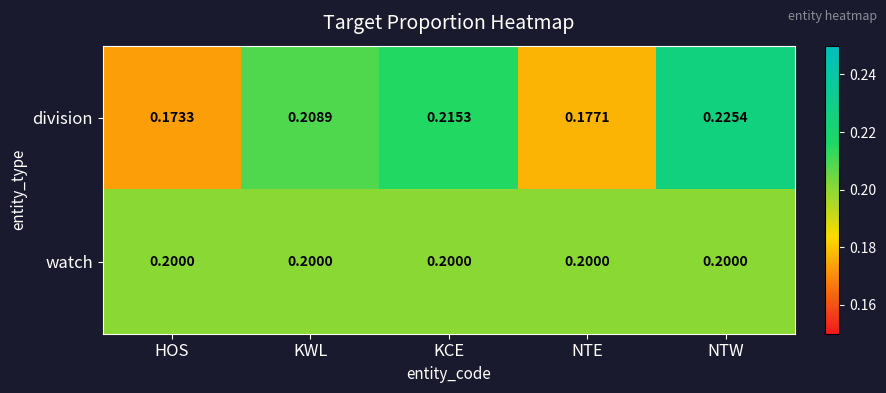

List the series in order of their peak value, lowest first.

watch, division